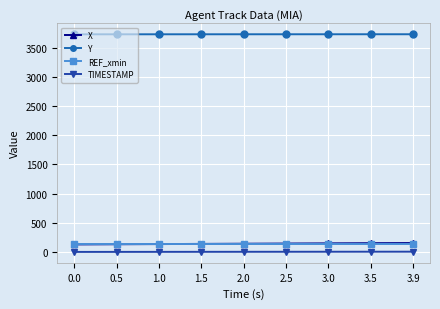

True or false: TIMESTAMP and X cross at least once.

False